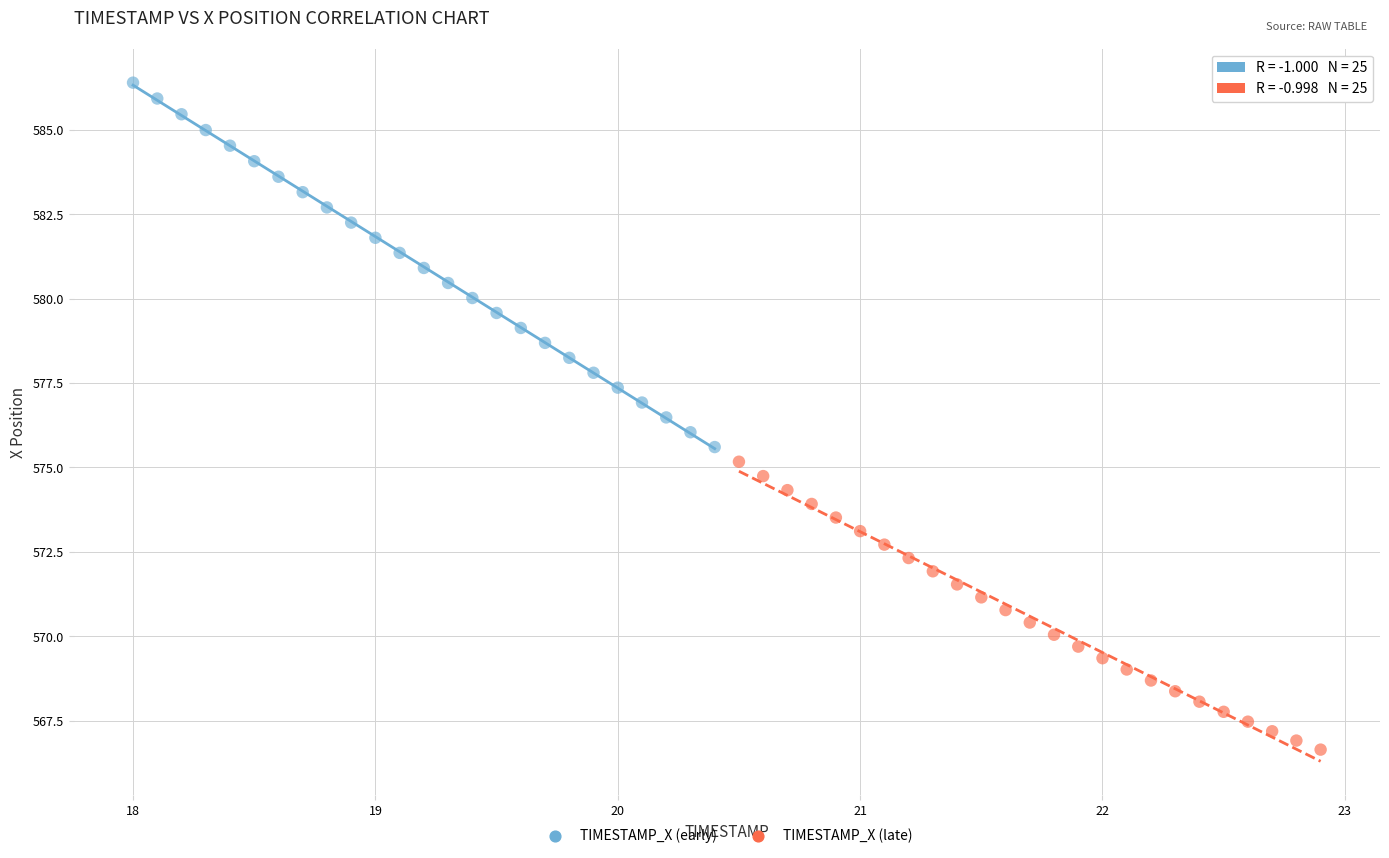

What are all the series names shown in the legend?

TIMESTAMP_X (early), TIMESTAMP_X (late)